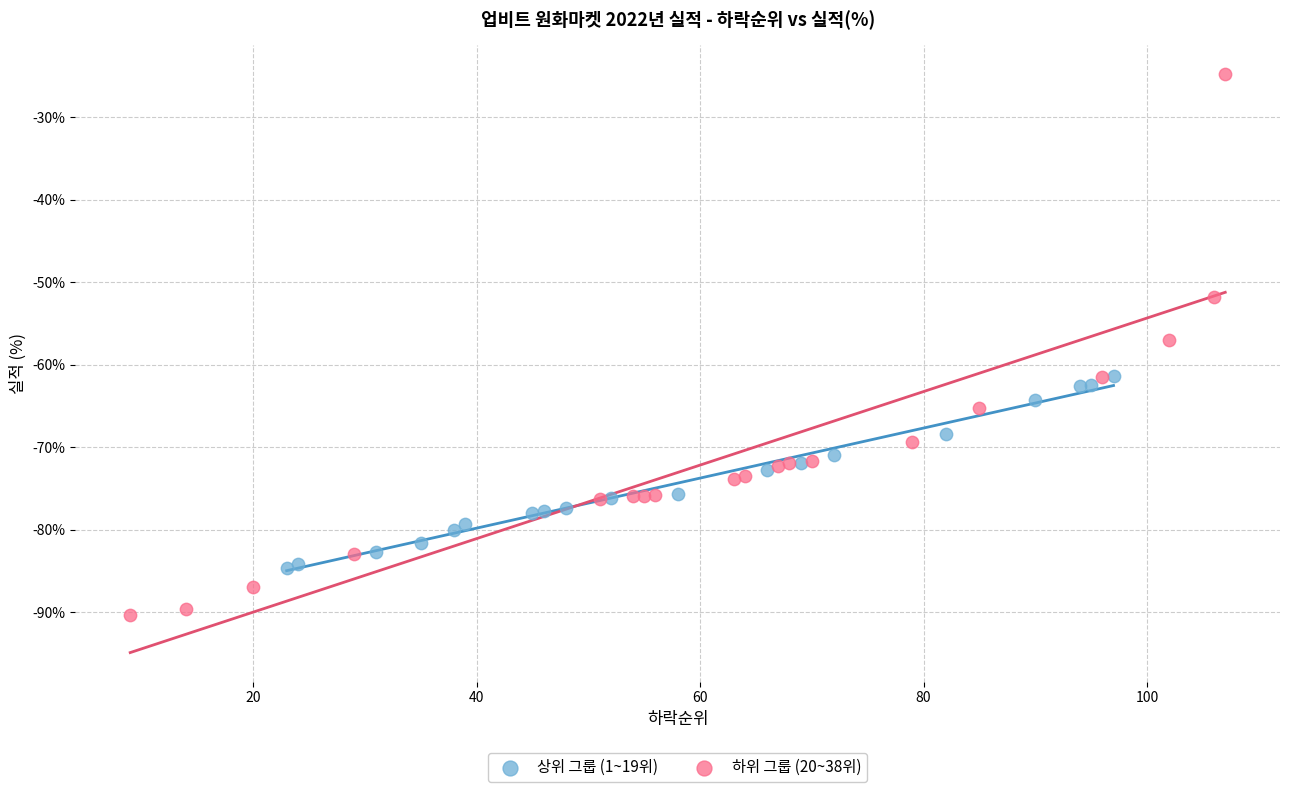

What are all the series names shown in the legend?

상위 그룹 (1~19위), 하위 그룹 (20~38위)